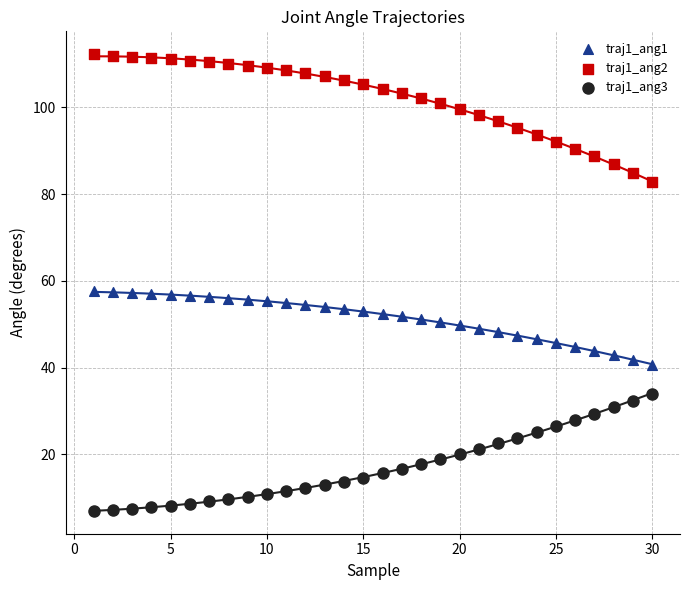

Across all data points, what is the range of Y values (max minus min)?

105.3